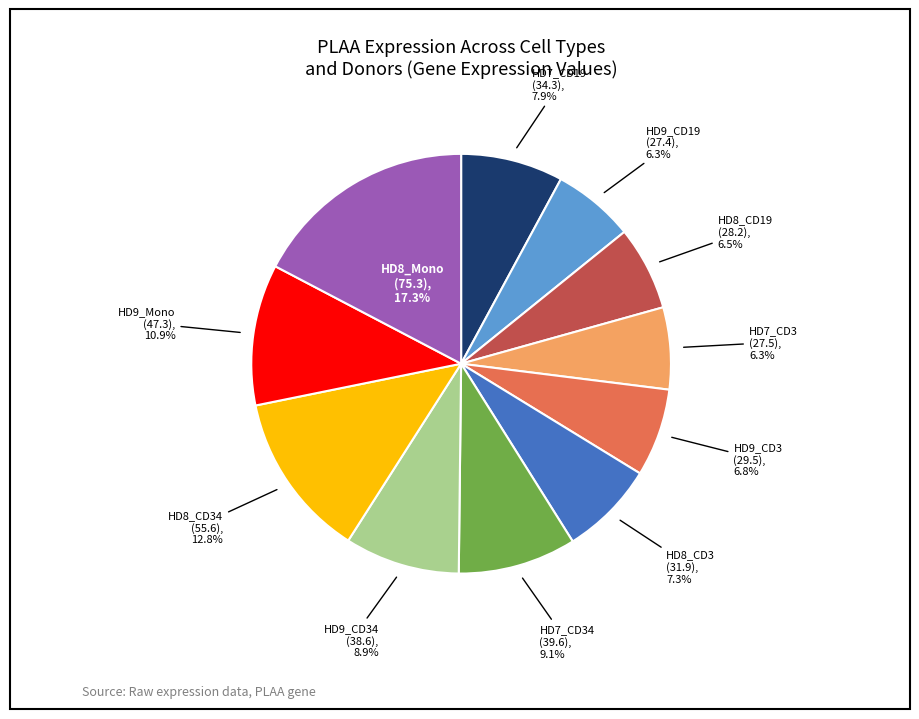

Is there any slice that represents more than half of the pie?

No